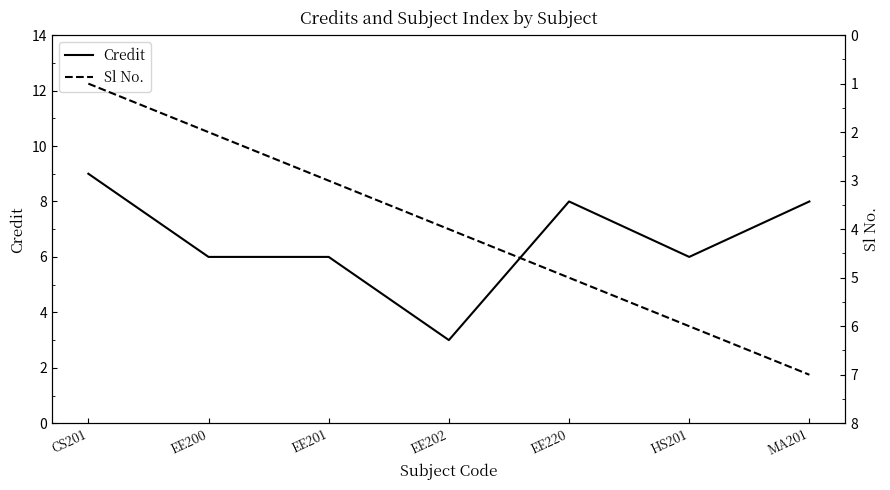

True or false: Credit and Sl No. intersect in this chart.

True